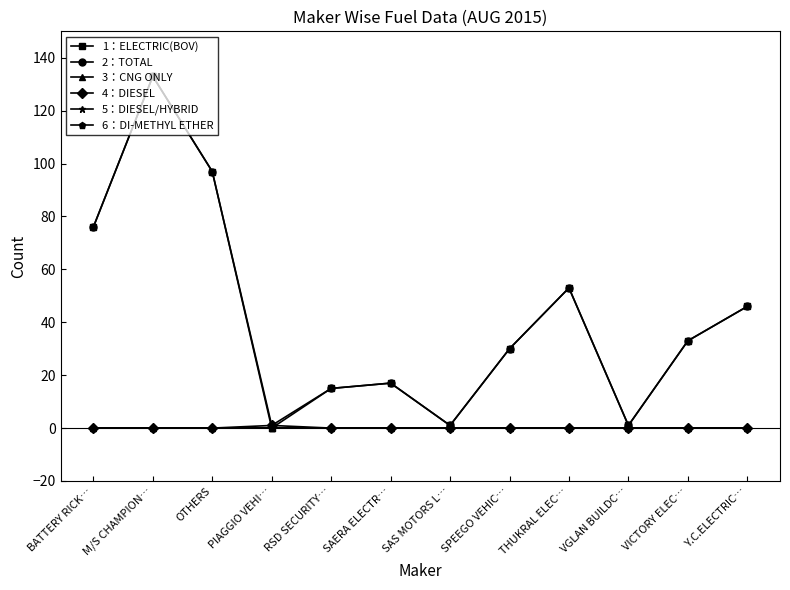

Is this an area chart (filled region under the line)?

No